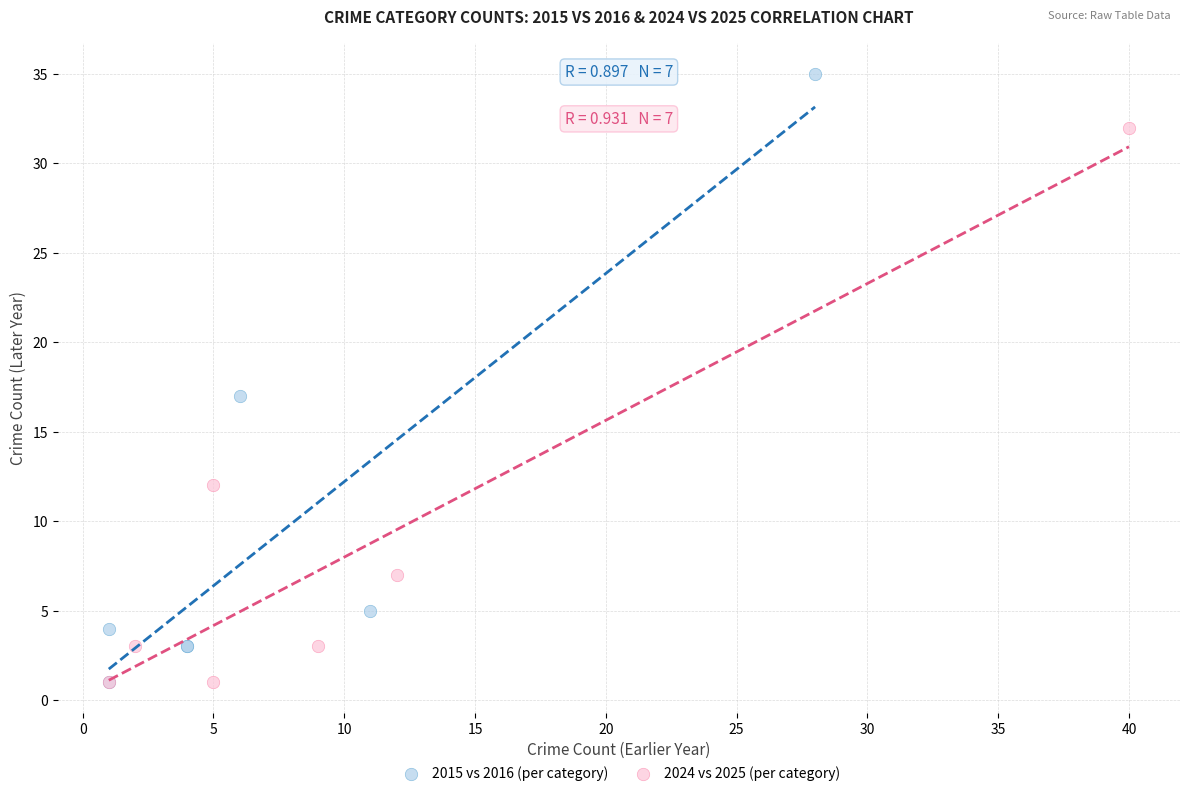

Which series reaches the maximum Y coordinate?

2015 vs 2016 (per category)